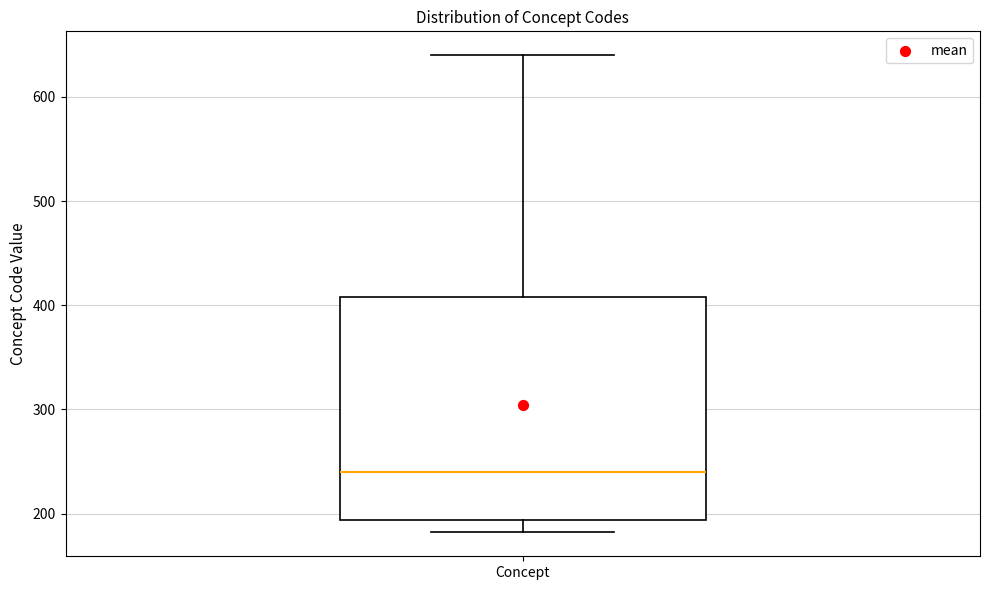

Read this box plot against the y-axis: the position of the median line, the range covered by the box, and the ends of both whiskers. The values are not printed on the chart, so give them approximately, as read against the axis.

median 240, box 190 to 410, whiskers 180 to 640